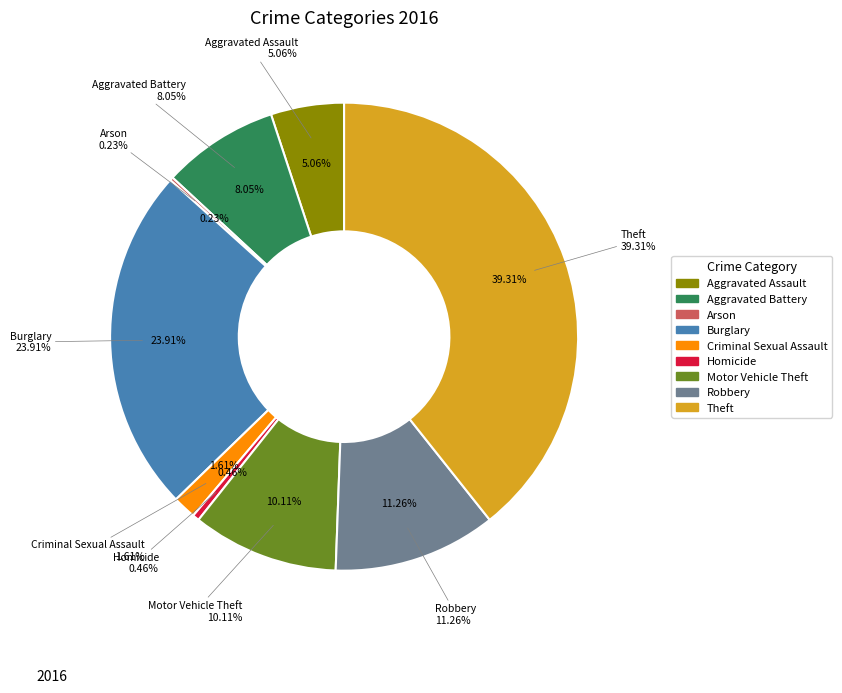

Rank the categories by value from highest to lowest.

Theft, Burglary, Robbery, Motor Vehicle Theft, Aggravated Battery, Aggravated Assault, Criminal Sexual Assault, Homicide, Arson